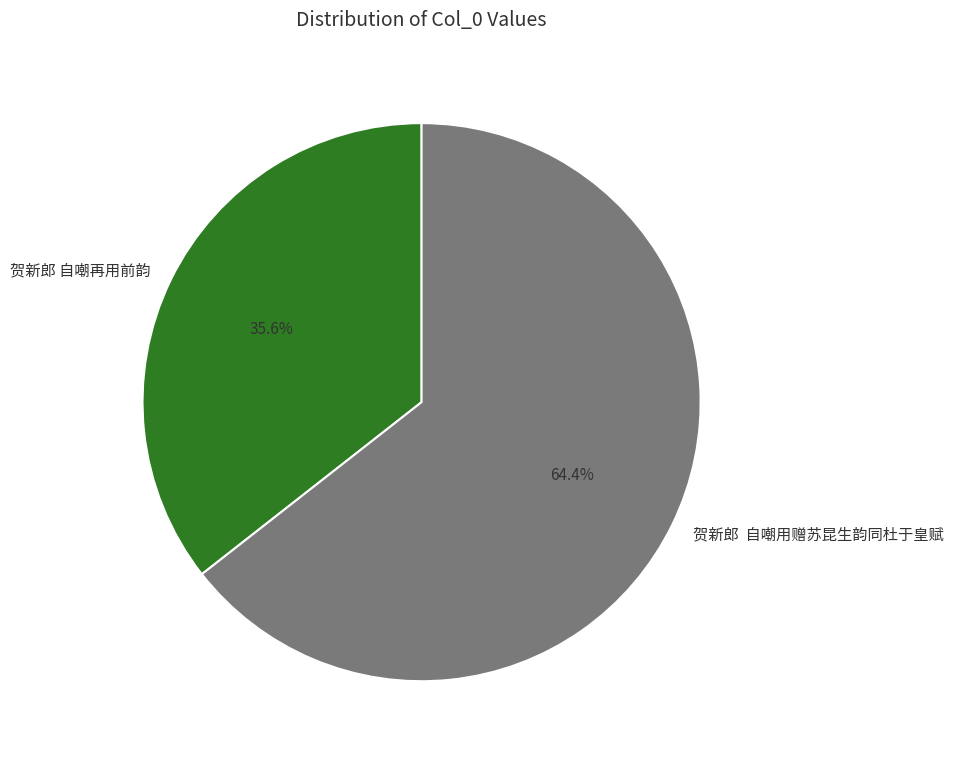

What is the largest slice in the pie chart?

贺新郎 自嘲用赠苏昆生韵同杜于皇赋